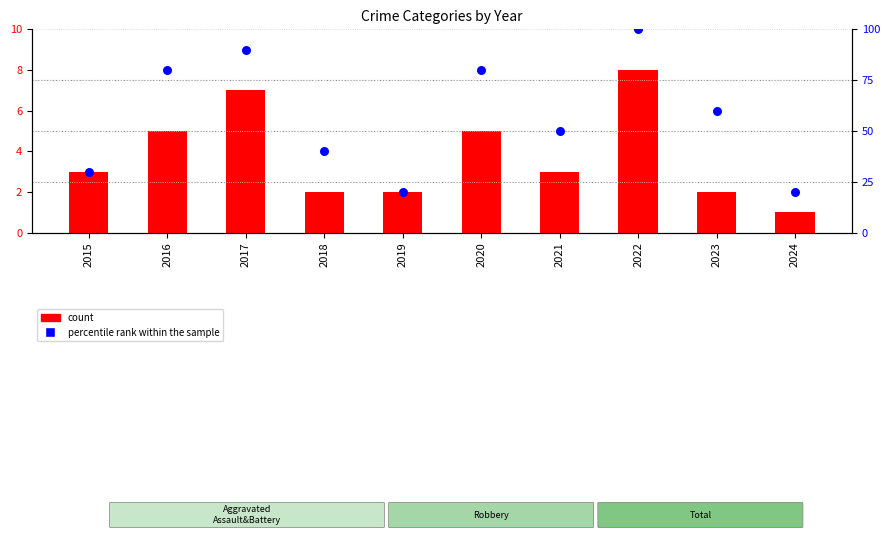

Which series reaches the maximum Y coordinate?

percentile rank within the sample